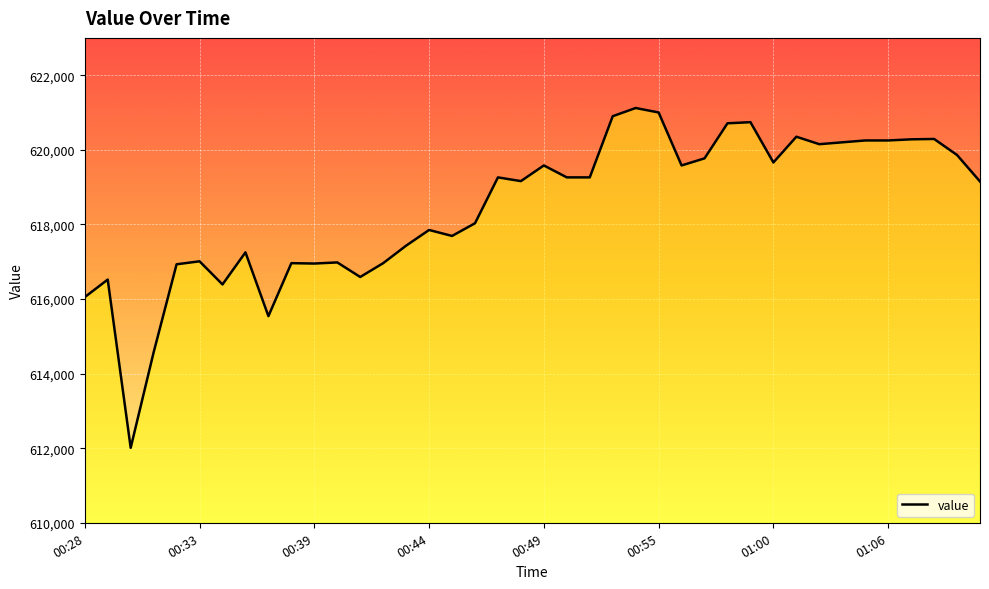

What is the difference between the maximum and minimum values?

9110